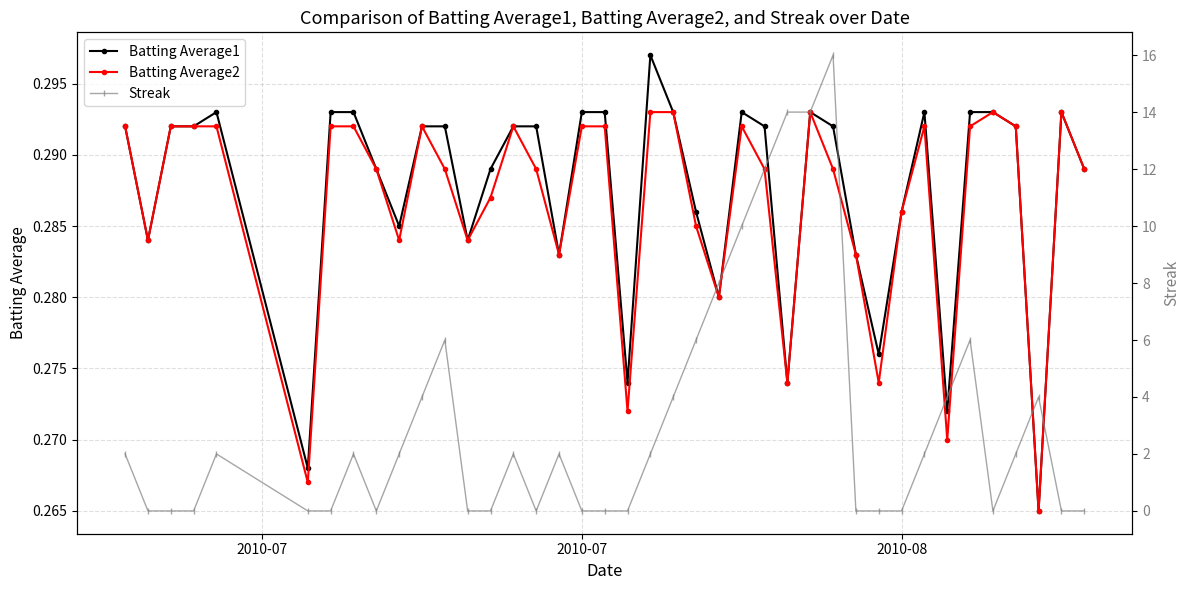

Is the value of Streak at 28 greater than the value of Batting Average1 at 19?

Yes